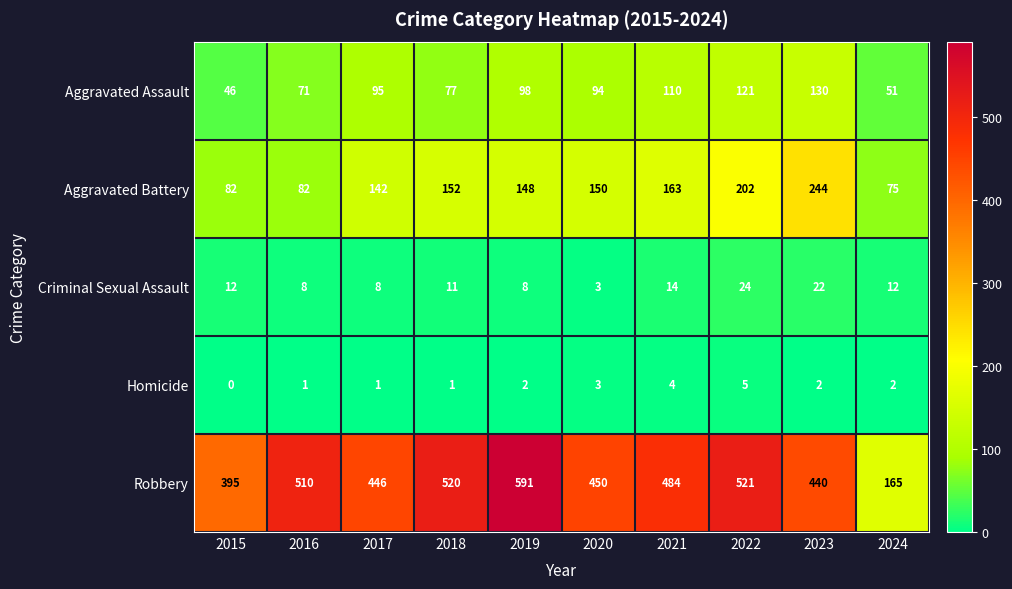

What is the sum of the Criminal Sexual Assault values at 2022 and 2018?

35